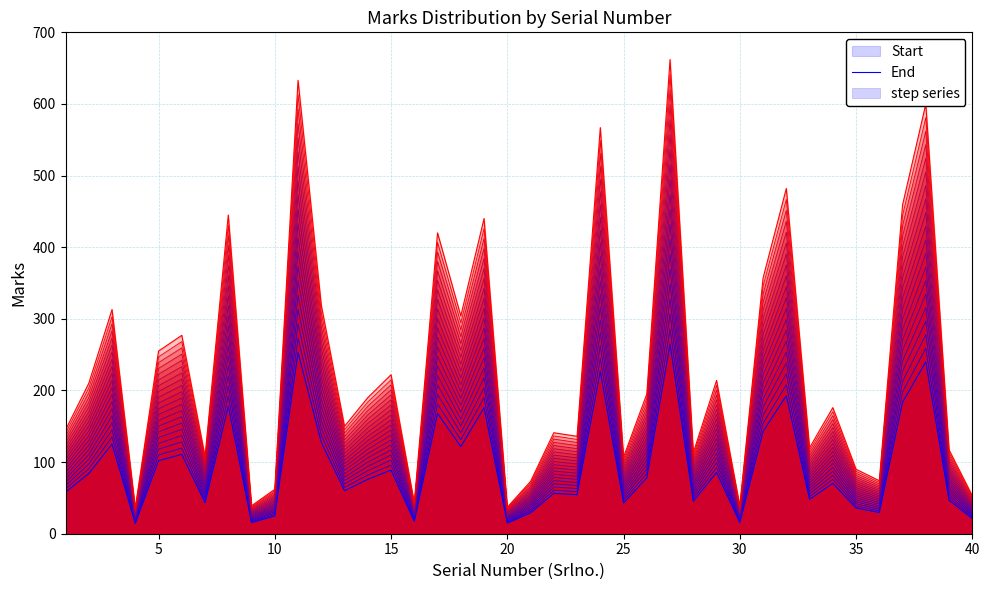

True or false: End and Start intersect in this chart.

False